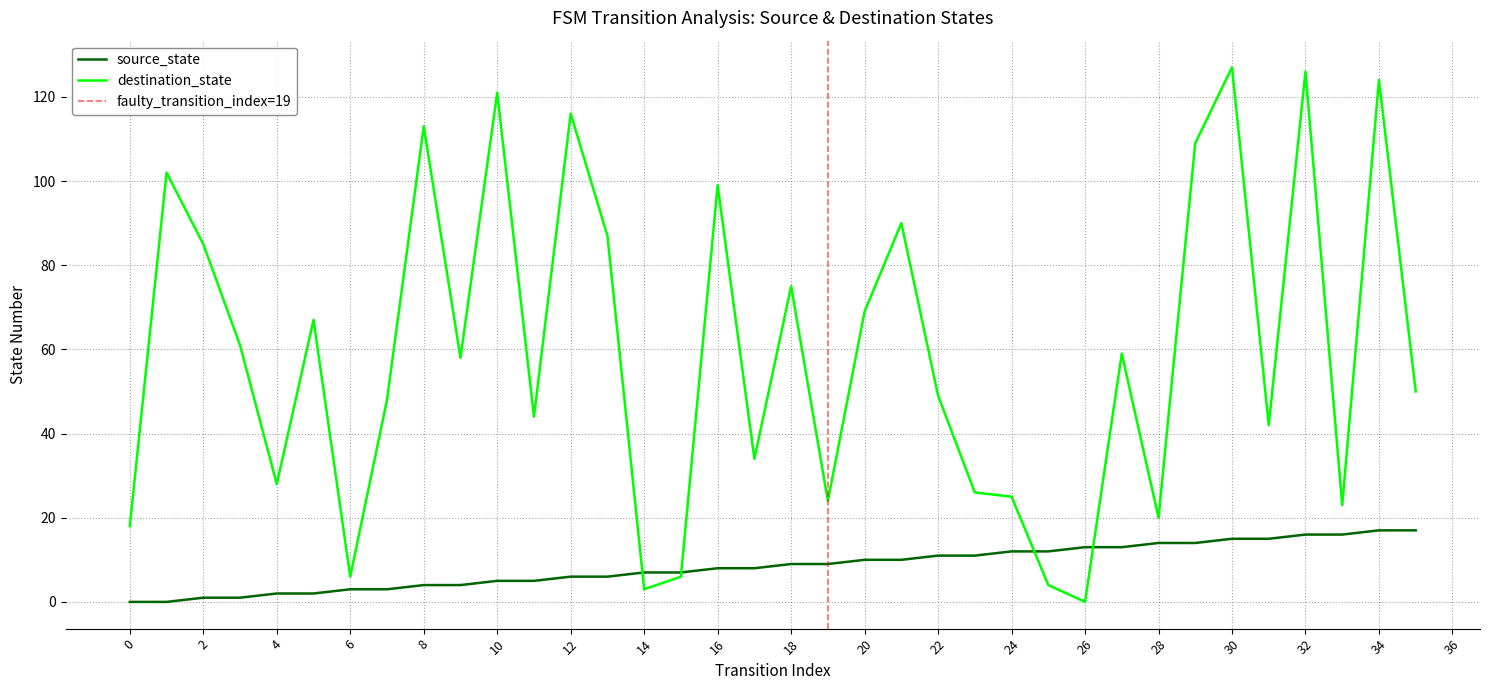

Reading left to right, what are all the values shown in this chart?

source_state: 0=0	1=0	2=1	3=1	4=2	5=2	6=3	7=3	8=4	9=4	10=5	11=5	12=6	13=6	14=7	15=7	16=8	17=8	18=9	19=9	20=10	21=10	22=11	23=11	24=12	25=12	26=13	27=13	28=14	29=14	30=15	31=15	32=16	33=16	34=17	35=17
destination_state: 0=18	1=102	2=85	3=61	4=28	5=67	6=6	7=48	8=113	9=58	10=121	11=44	12=116	13=87	14=3	15=6	16=99	17=34	18=75	19=24	20=69	21=90	22=49	23=26	24=25	25=4	26=0	27=59	28=20	29=109	30=127	31=42	32=126	33=23	34=124	35=50